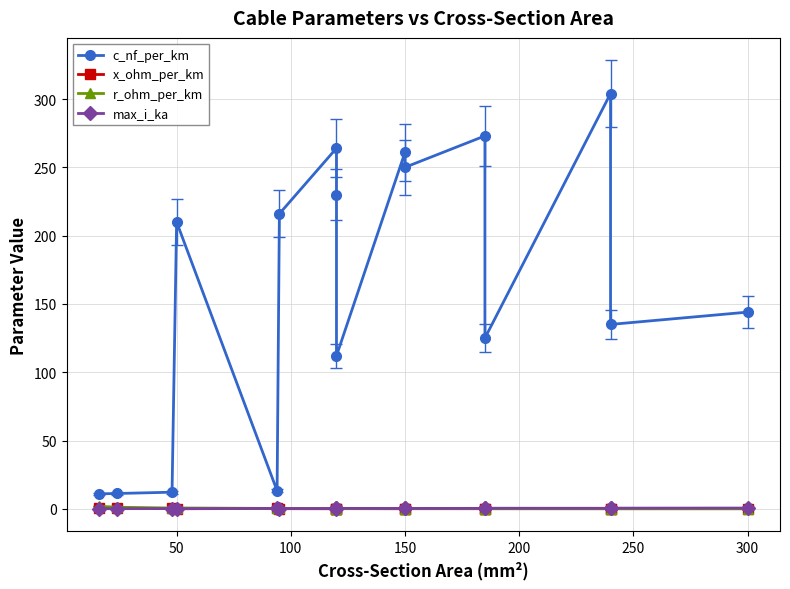

Does the chart have visible grid lines?

Yes